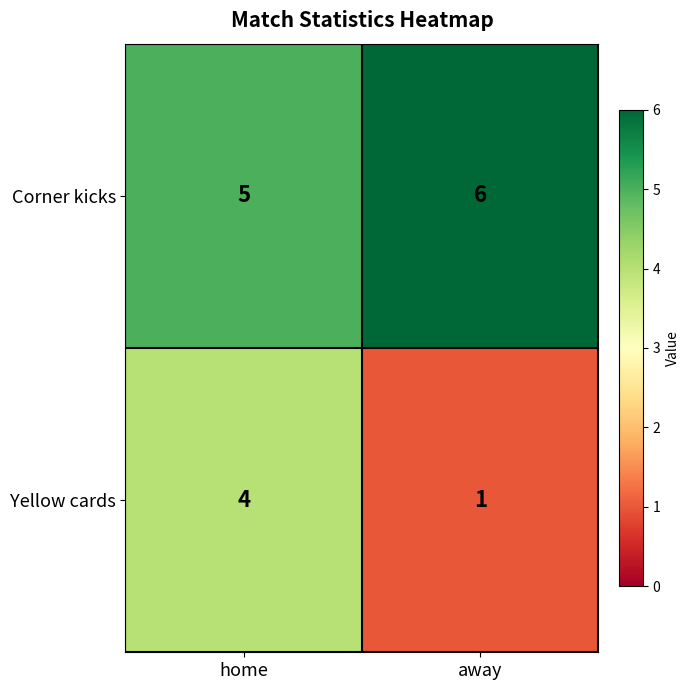

Is it true that Yellow cards equals 2 at home?

False